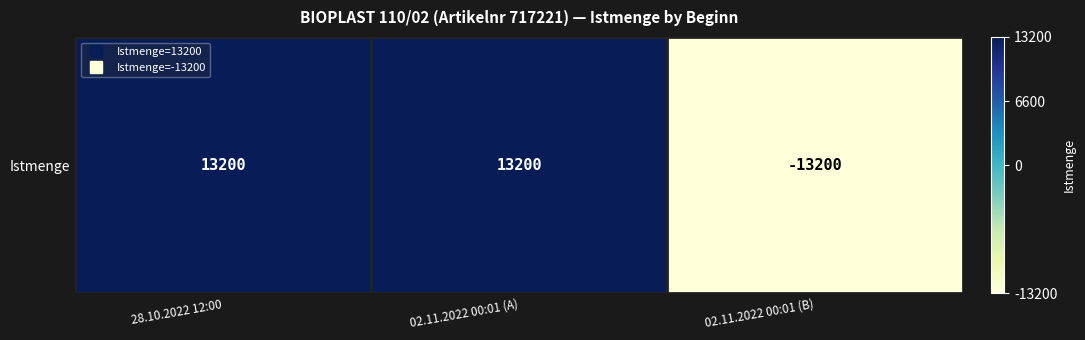

The chart shows a value of -13200 at 02.11.2022 00:01 (B). True or false?

True